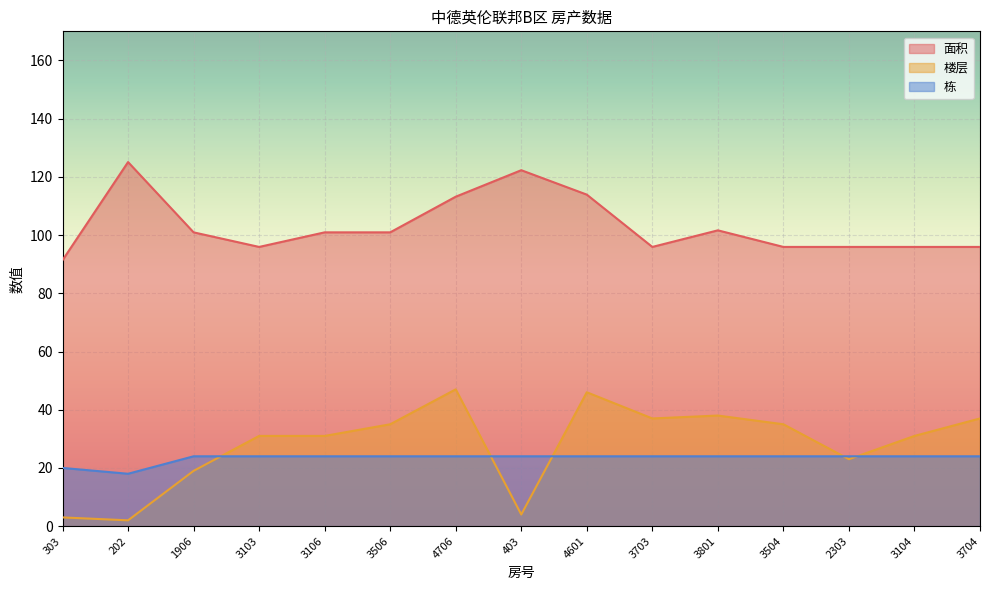

True or false: 栋 and 面积 intersect in this chart.

False